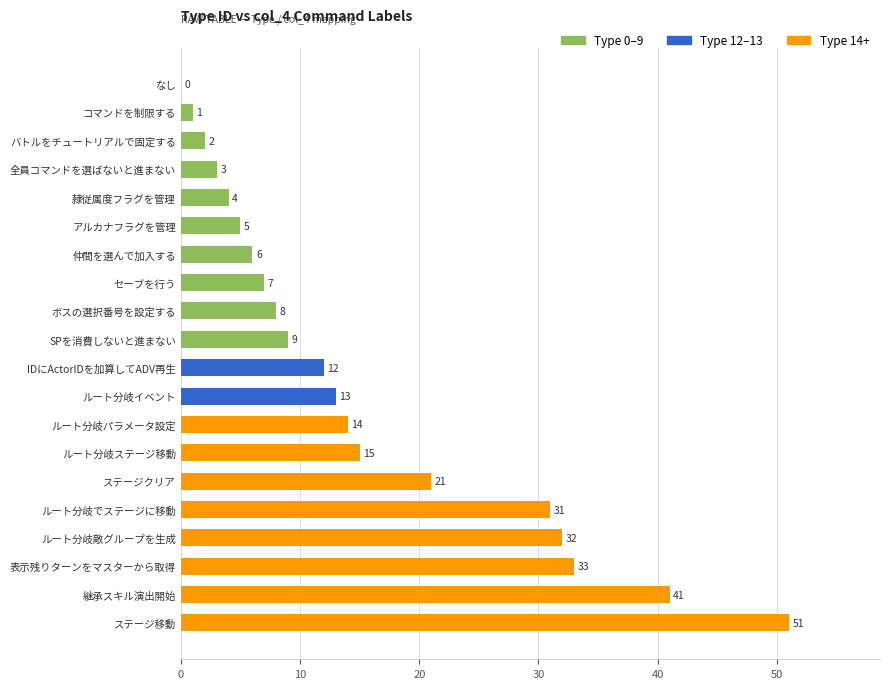

Reading bottom to top, list all the values displayed in this chart.

ステージ移動=51	継承スキル演出開始=41	表示残りターンをマスターから取得=33	ルート分岐敵グループを生成=32	ルート分岐でステージに移動=31	ステージクリア=21	ルート分岐ステージ移動=15	ルート分岐パラメータ設定=14	ルート分岐イベント=13	IDにActorIDを加算してADV再生=12	SPを消費しないと進まない=9	ボスの選択番号を設定する=8	セーブを行う=7	仲間を選んで加入する=6	アルカナフラグを管理=5	隷従属度フラグを管理=4	全員コマンドを選ばないと進まない=3	バトルをチュートリアルで固定する=2	コマンドを制限する=1	なし=0